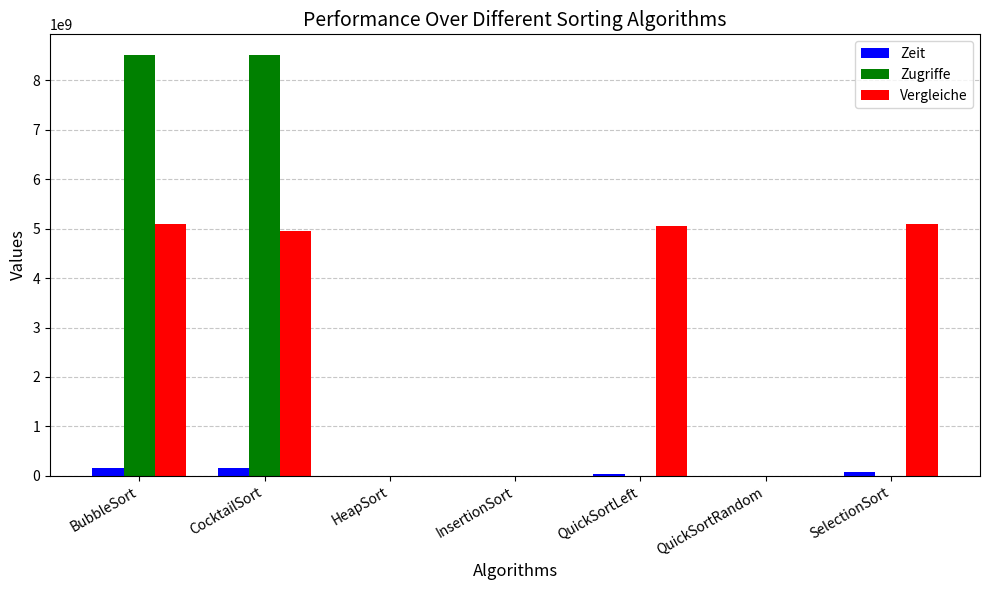

What is the sum of all Vergleiche values?

20219788204